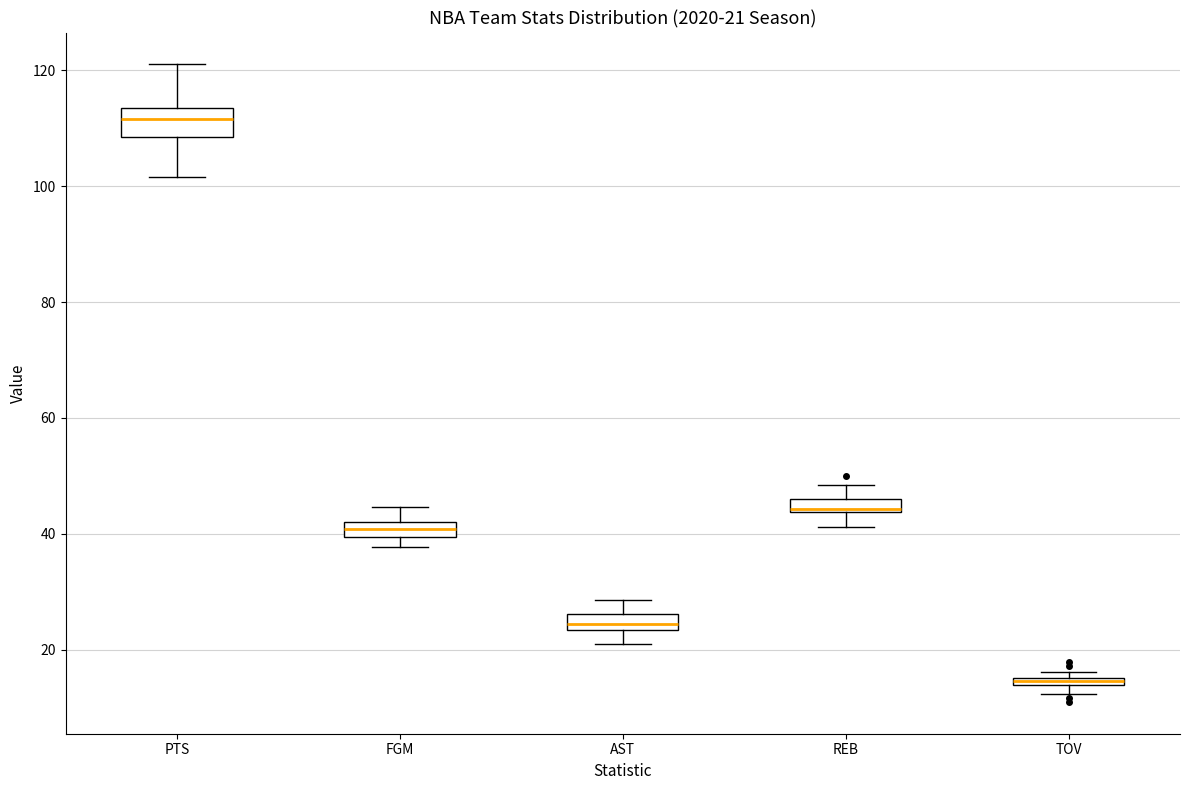

Which box is the tallest, from its lower edge to its upper edge?

PTS